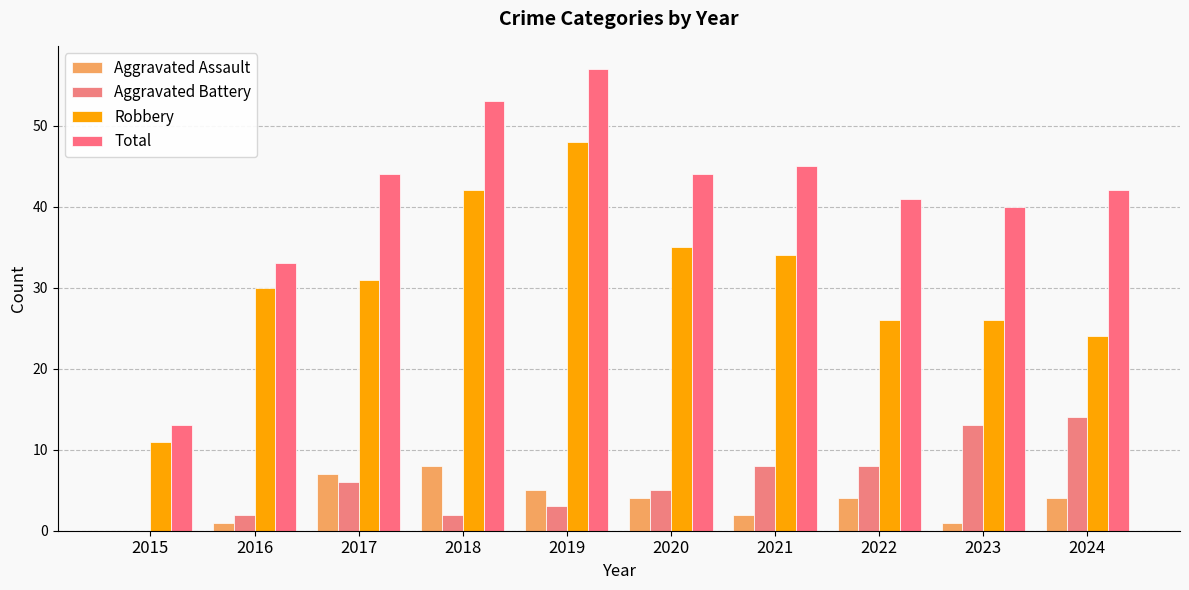

Are the bars horizontal?

No